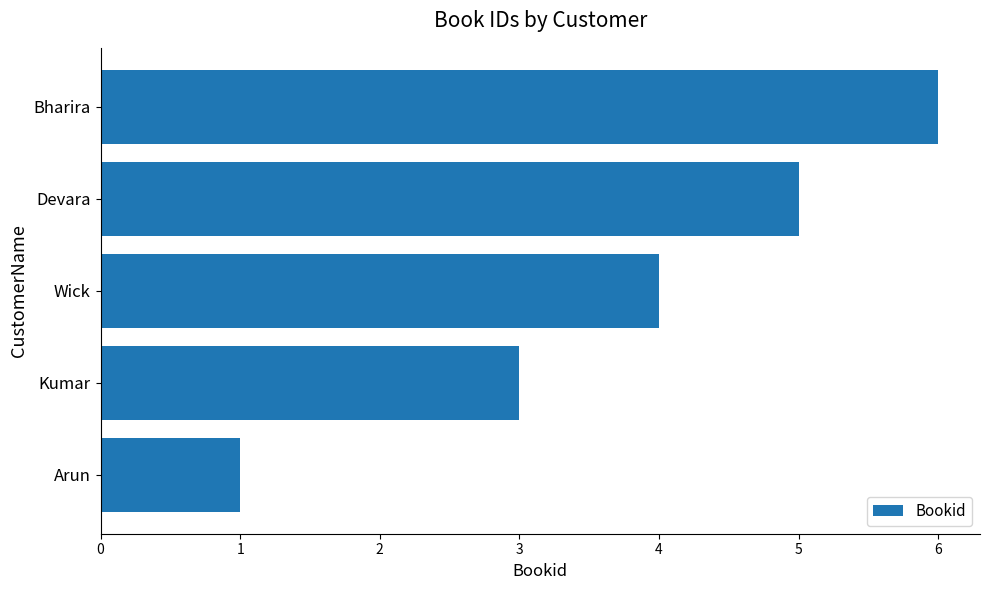

What is the maximum value shown in the chart?

6